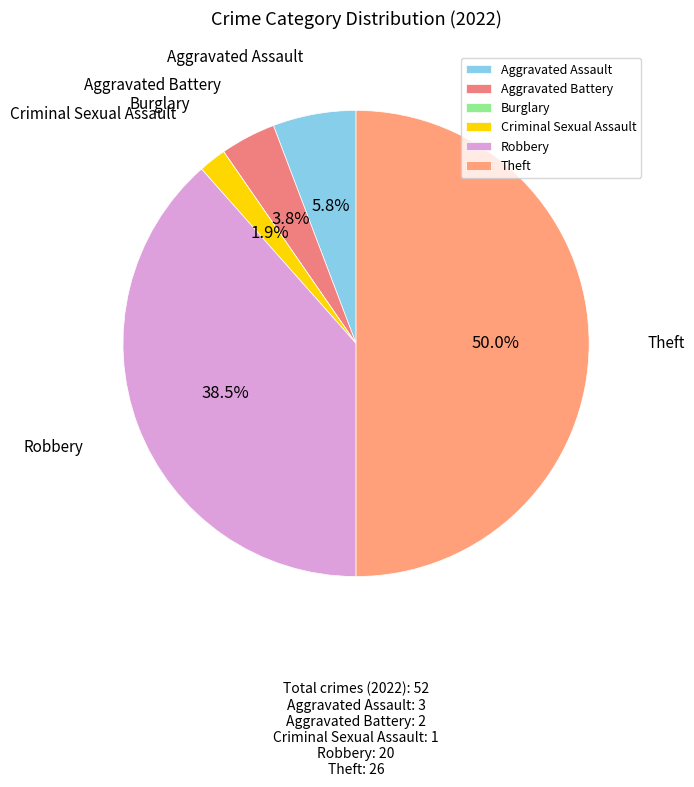

What is the largest slice in the pie chart?

Theft